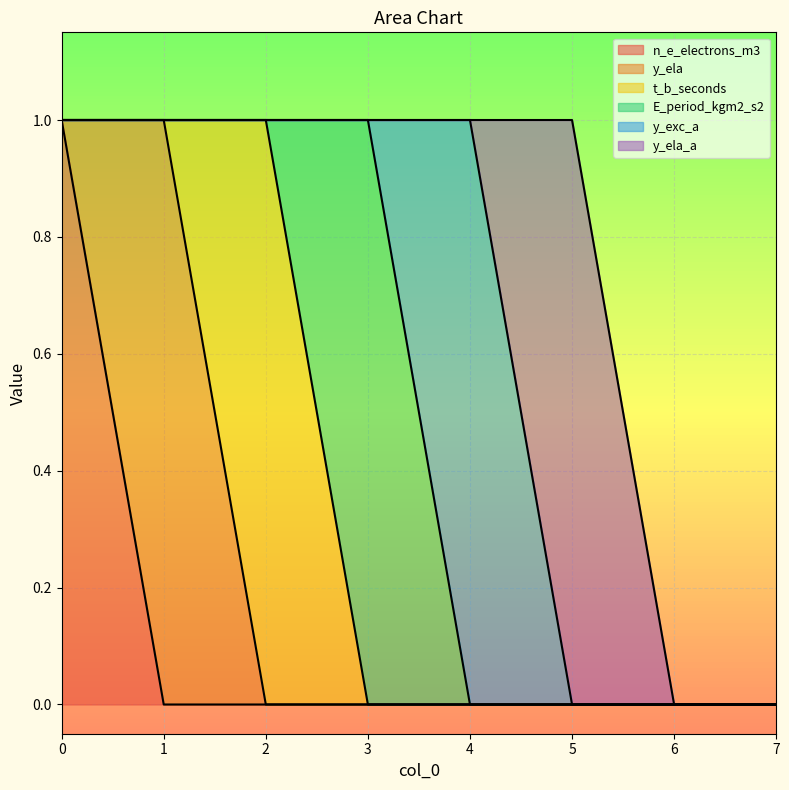

True or false: t_b_seconds and n_e_electrons_m3 intersect in this chart.

False